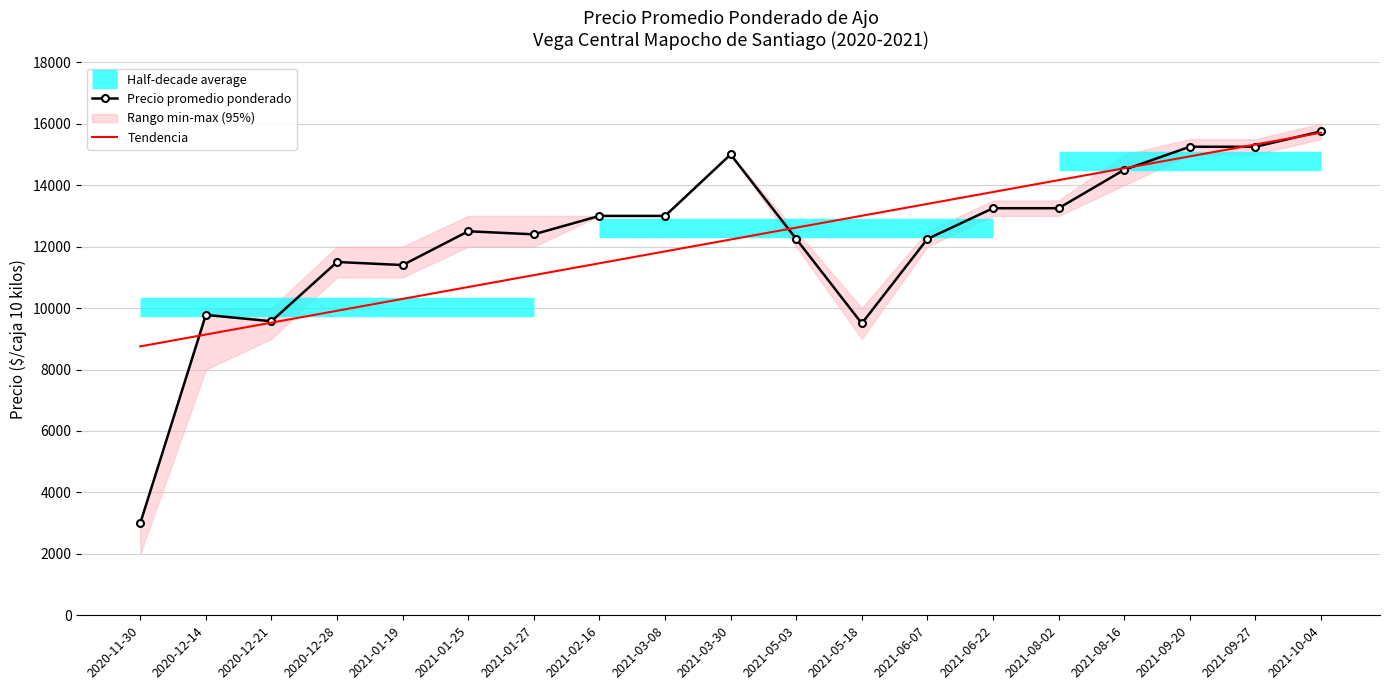

Does the chart have visible grid lines?

Yes